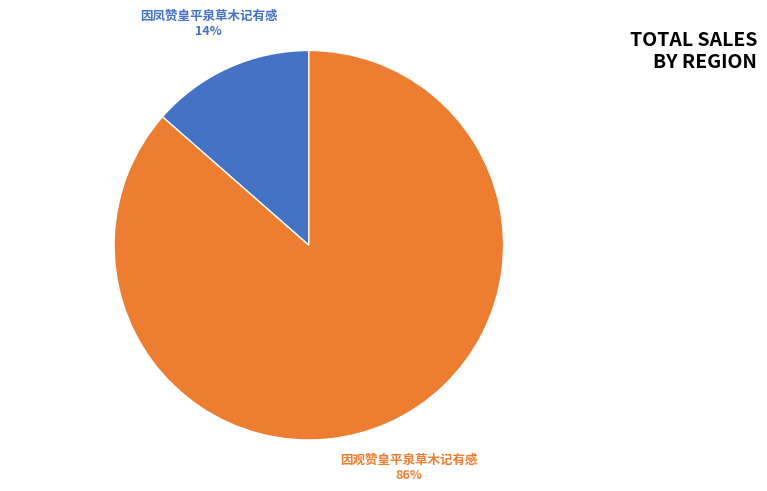

To the nearest percent, what is the average slice percentage?

50%